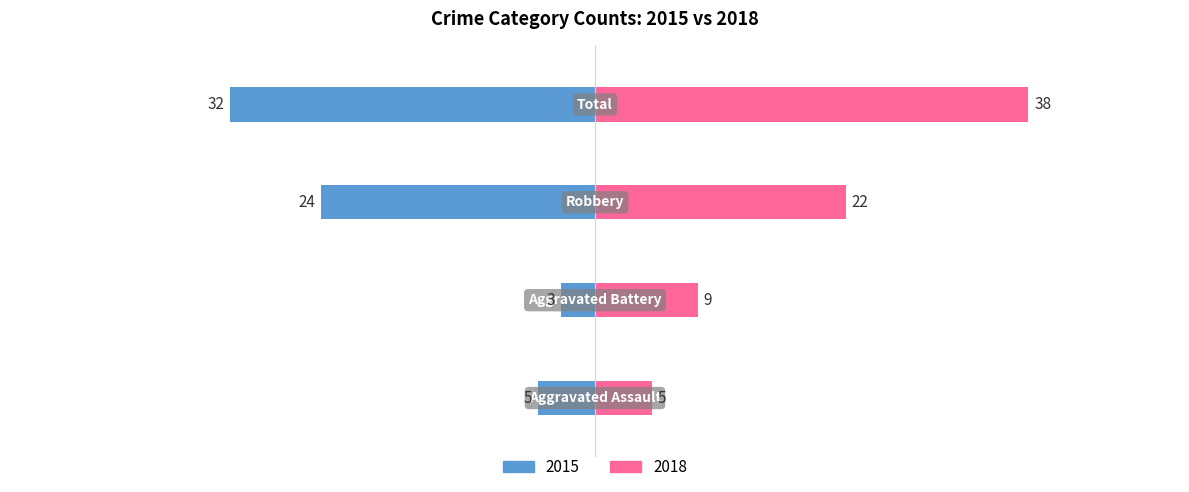

Reading right to left, what are all the values shown in this chart?

2015: Total=-32	Robbery=-24	Aggravated Battery=-3	Aggravated Assault=-5
2018: Total=38	Robbery=22	Aggravated Battery=9	Aggravated Assault=5